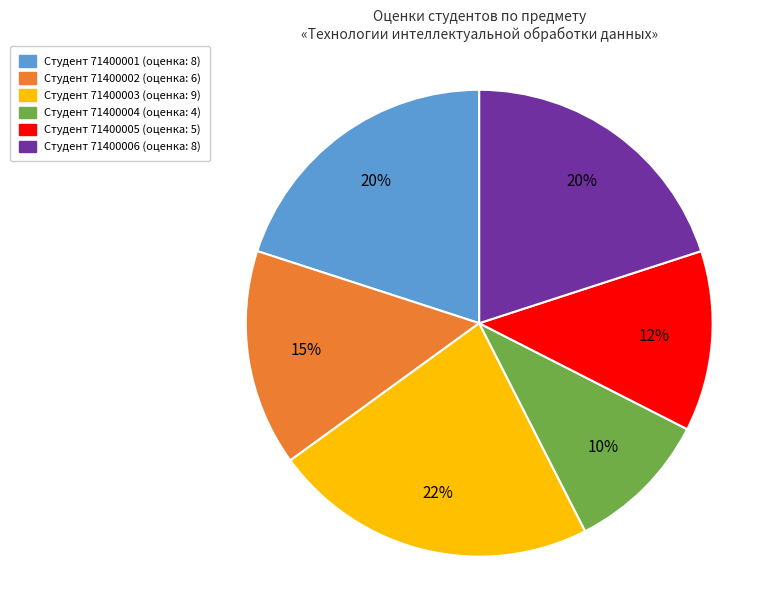

Is Студент 71400006 (оценка: 8) the majority of the pie?

No